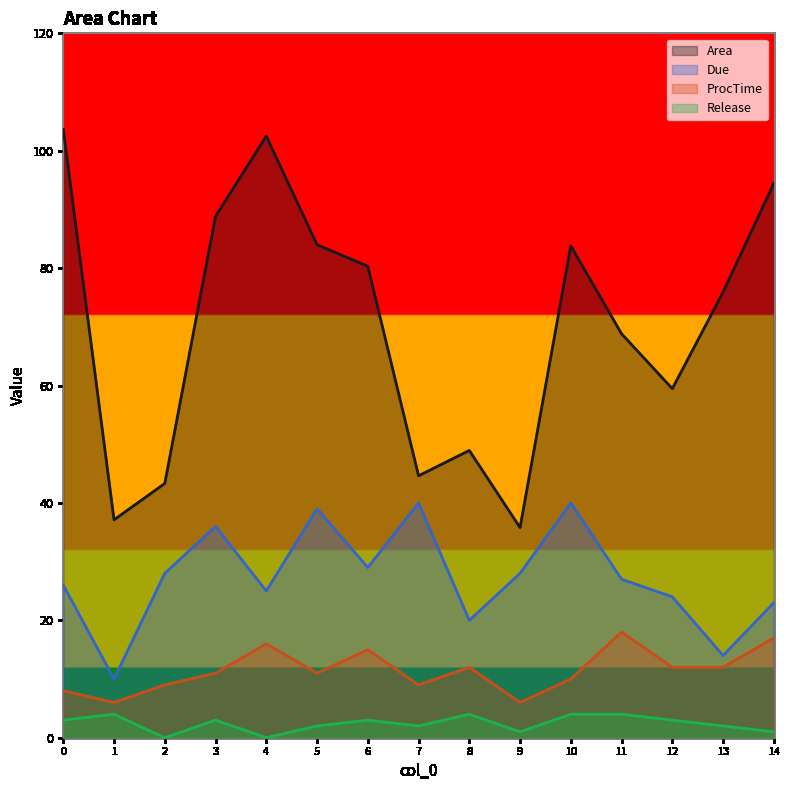

What is the total value across all series at 6?

127.3